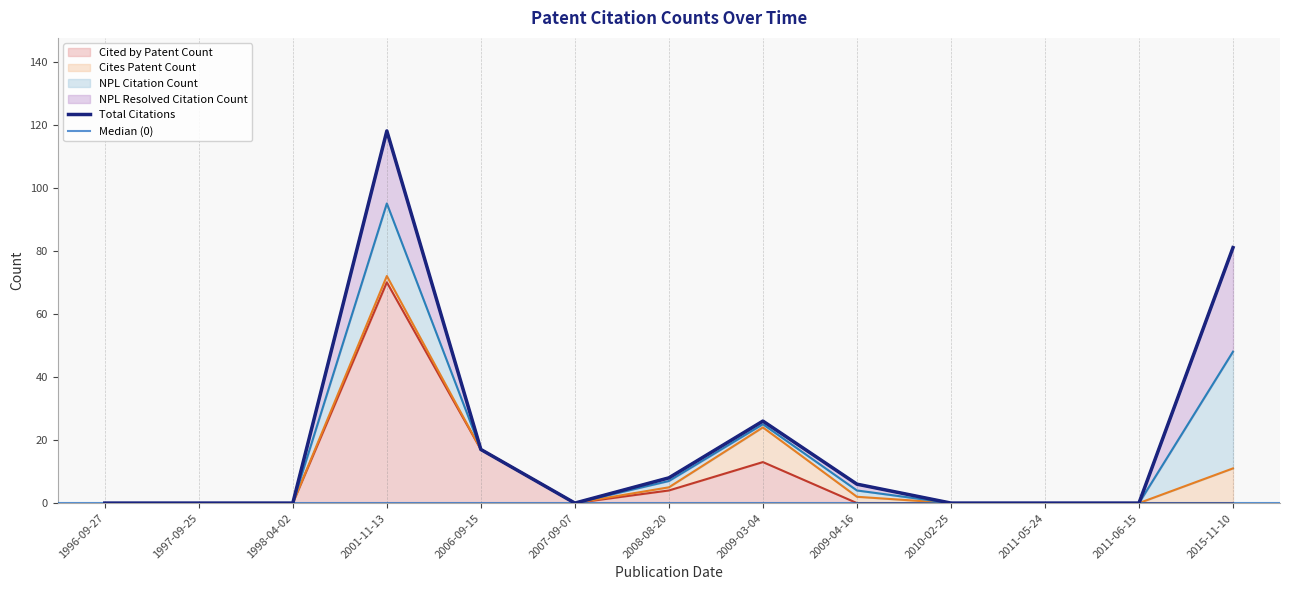

In Cites Patent Count, how many points are higher than both neighbors (excluding endpoints)?

2